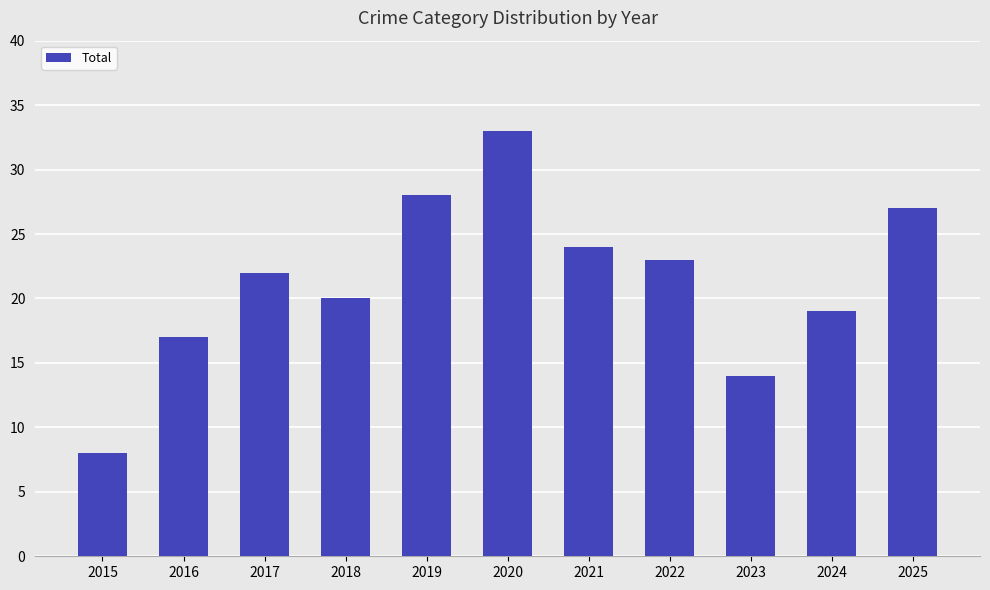

Is it true that the value at 2021 is 24?

True